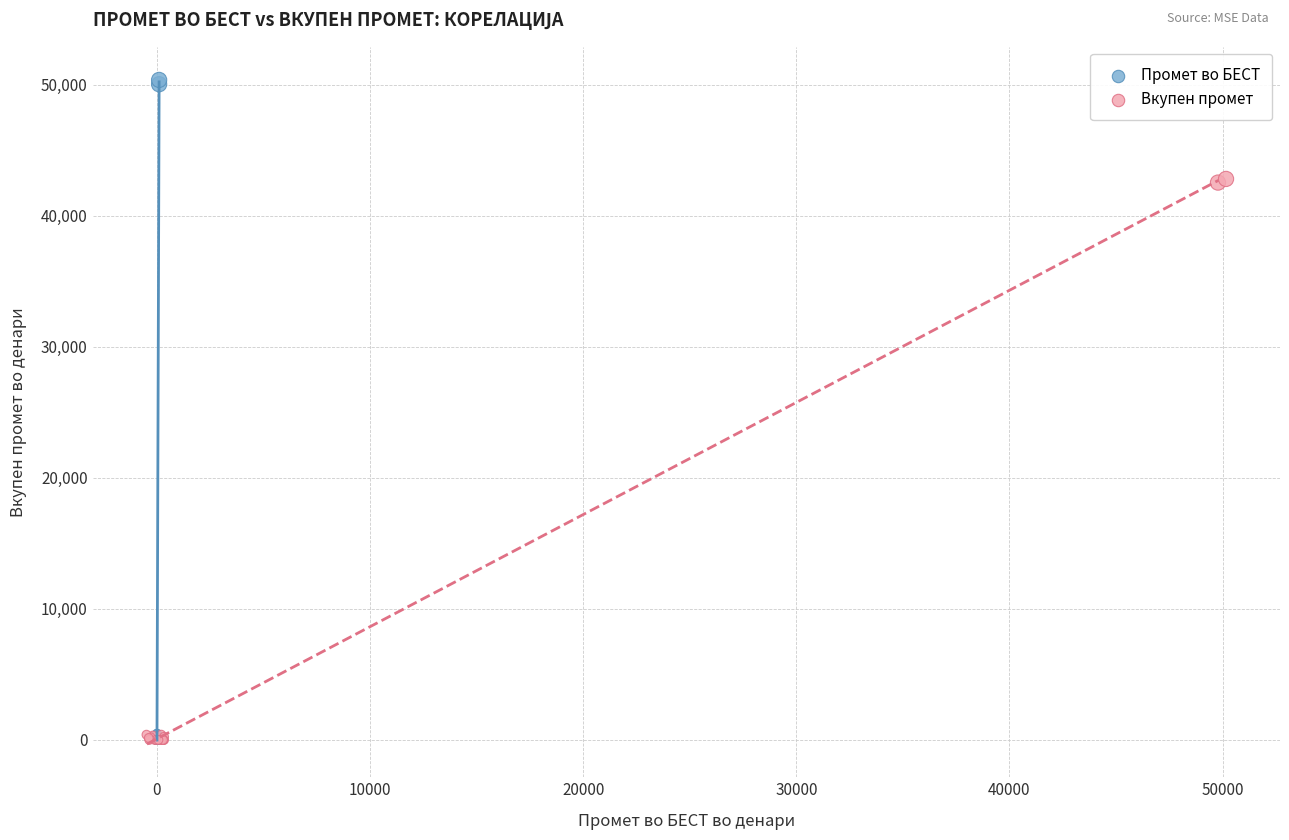

Which series has the widest spread of Y values?

Промет во БЕСТ